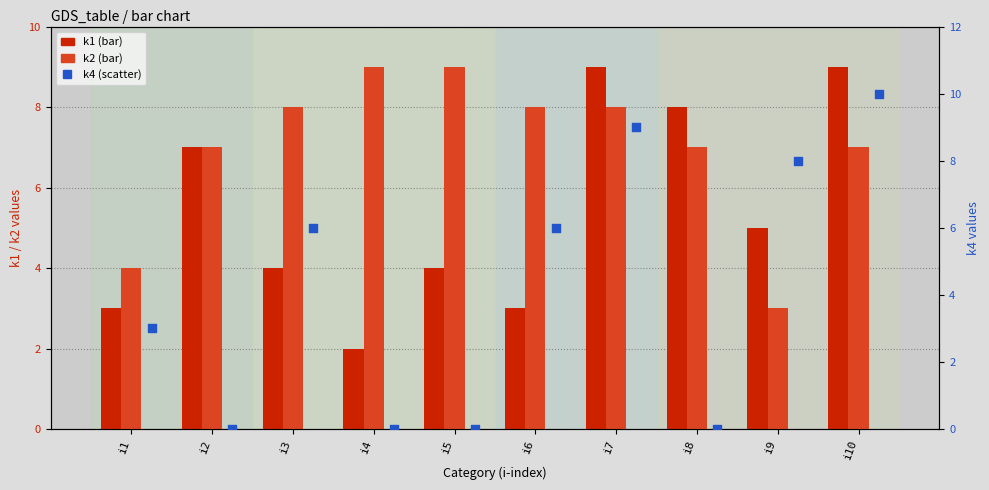

Which series reaches the minimum Y coordinate?

k4